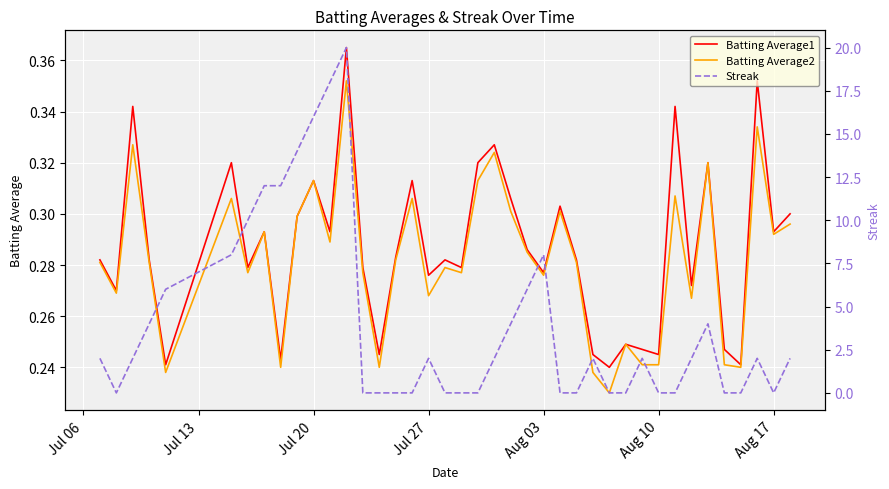

How many data points does each series have?

40